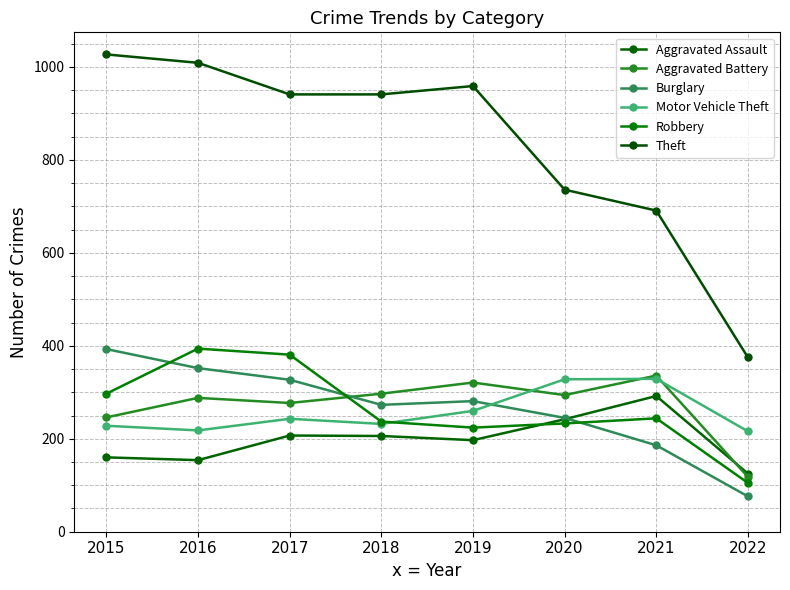

Where does the Motor Vehicle Theft series first go above 243?

2019